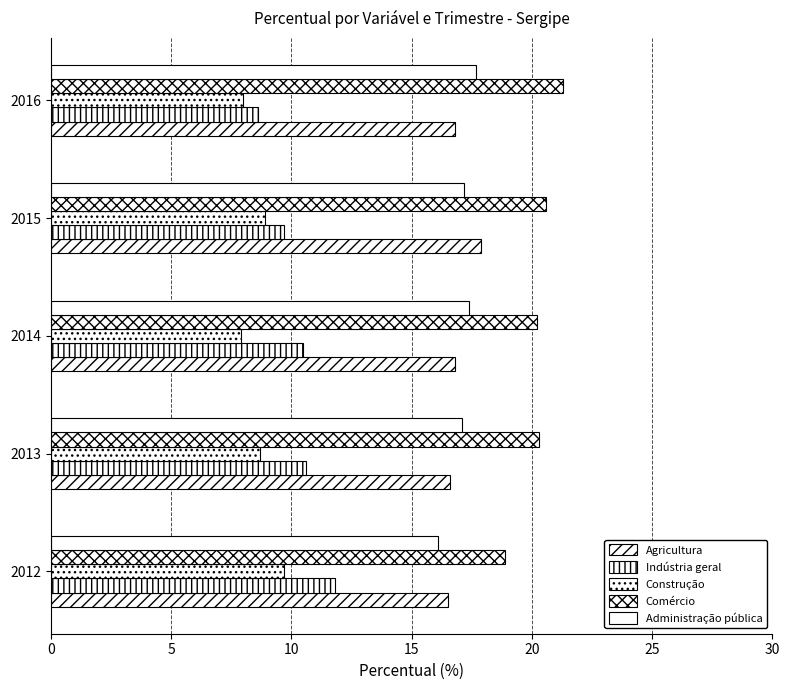

How many data points does each series have?

5